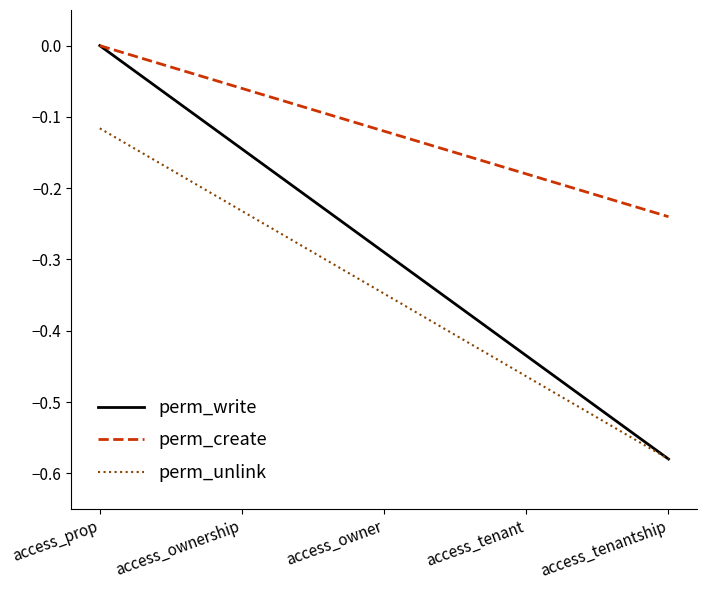

Which label corresponds to the largest value in the chart?

access_prop